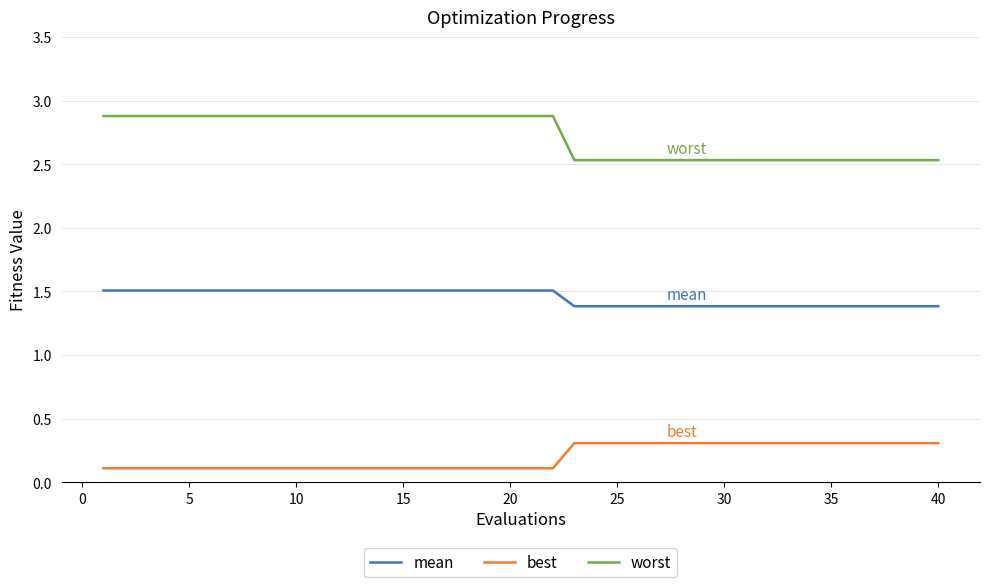

Which series has the largest total across all categories?

worst